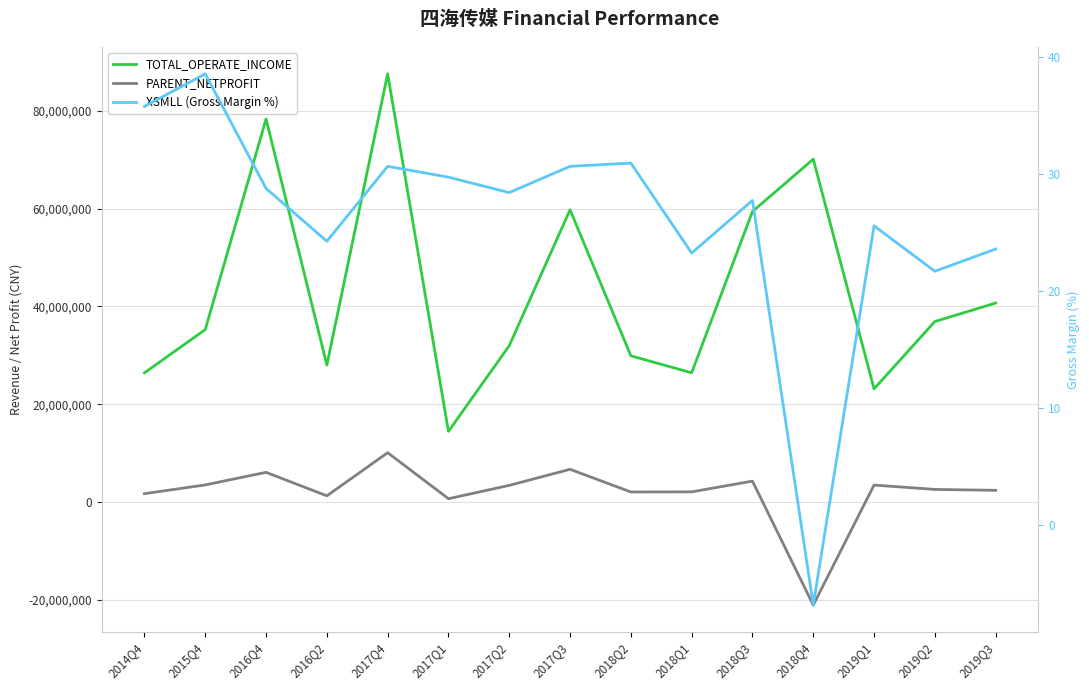

The PARENT_NETPROFIT series shows 1210392.3 at 2019Q1. True or false?

False